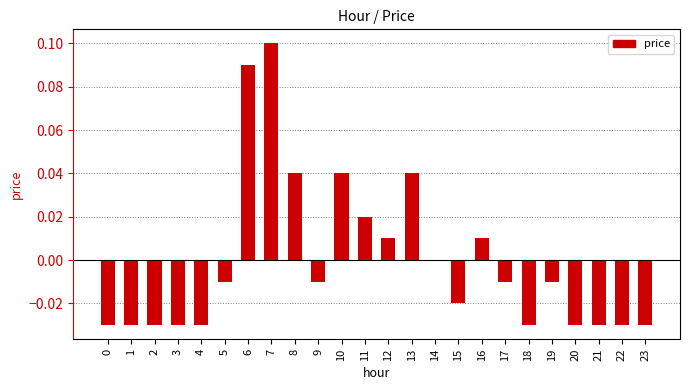

At which label does the data first exceed 0?

6